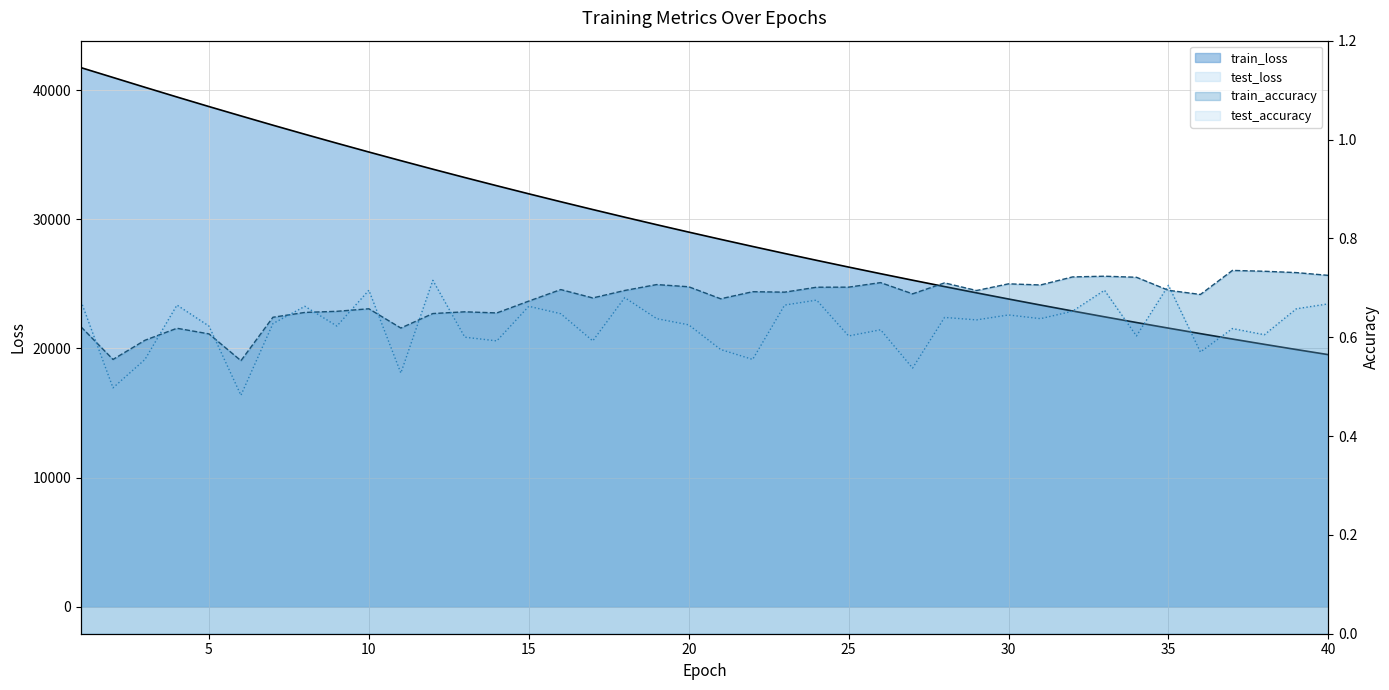

True or false: train_accuracy (line) has more than 2 points higher than both neighbors.

True